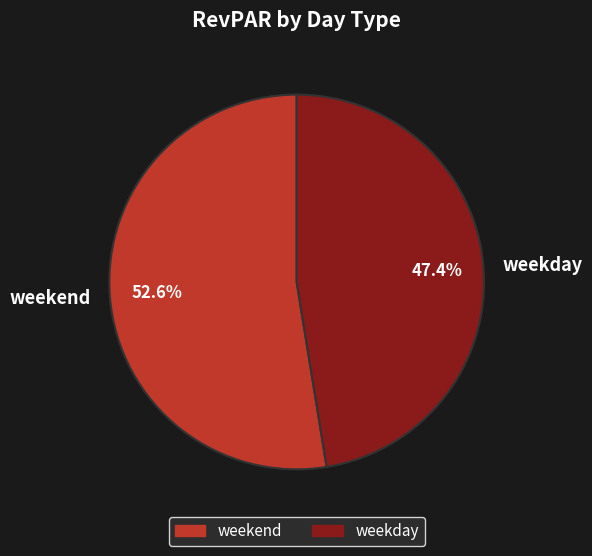

Which slice is the smallest?

weekday